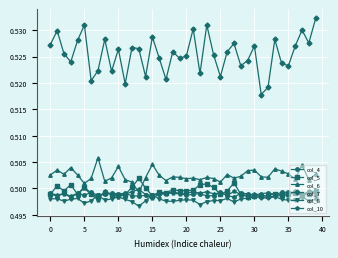

How many col_7 values are between 0 and 1?

40